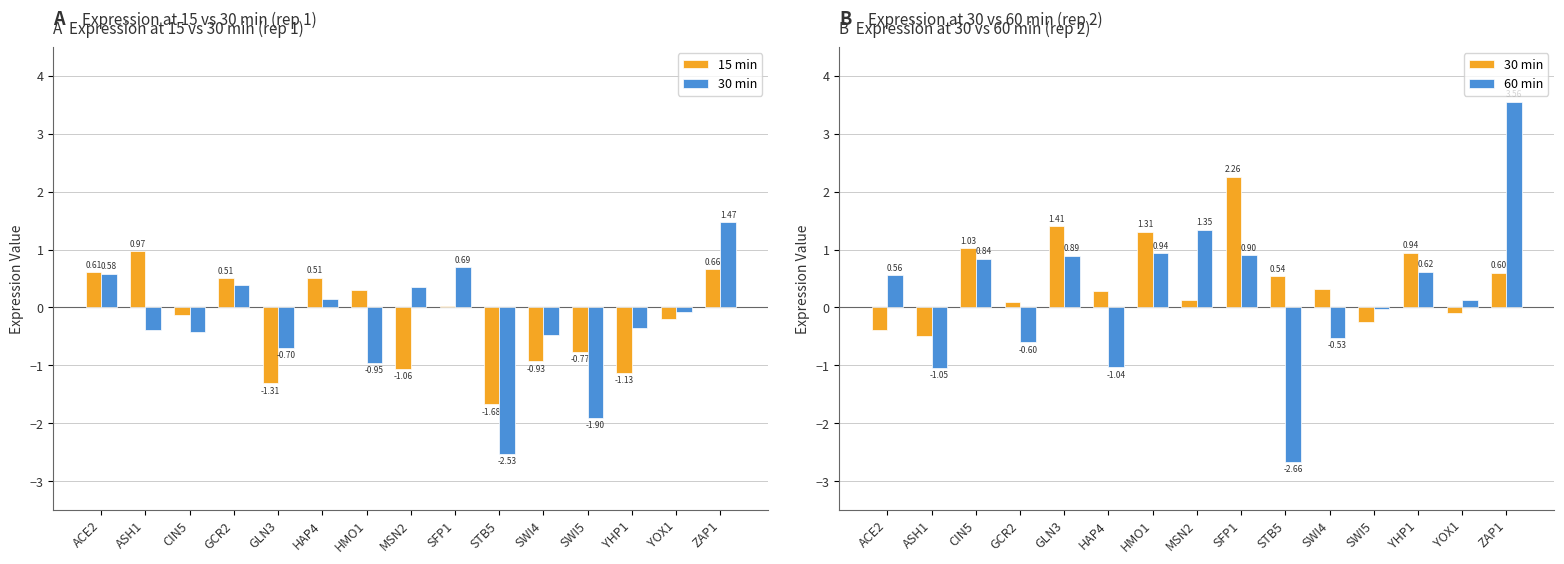

What is the difference between the maximum and minimum values in the 15 min series?

2.6